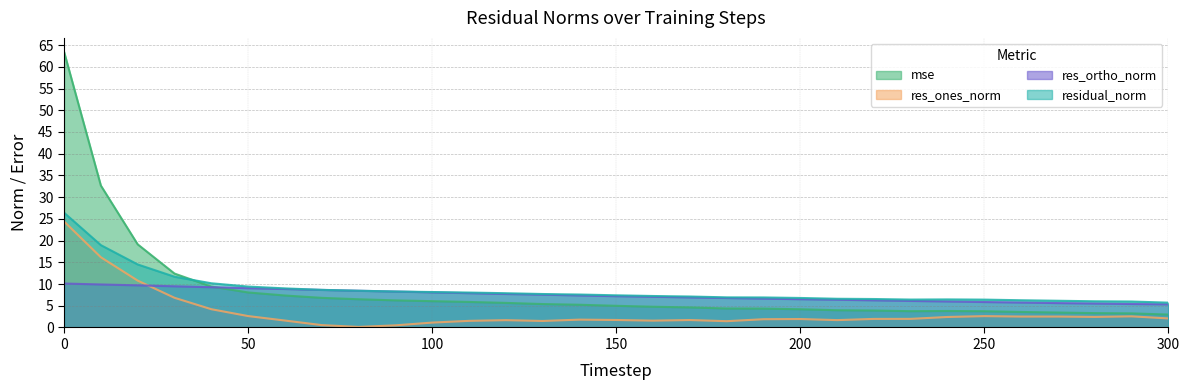

What is the total value across all series at 250?

18.6